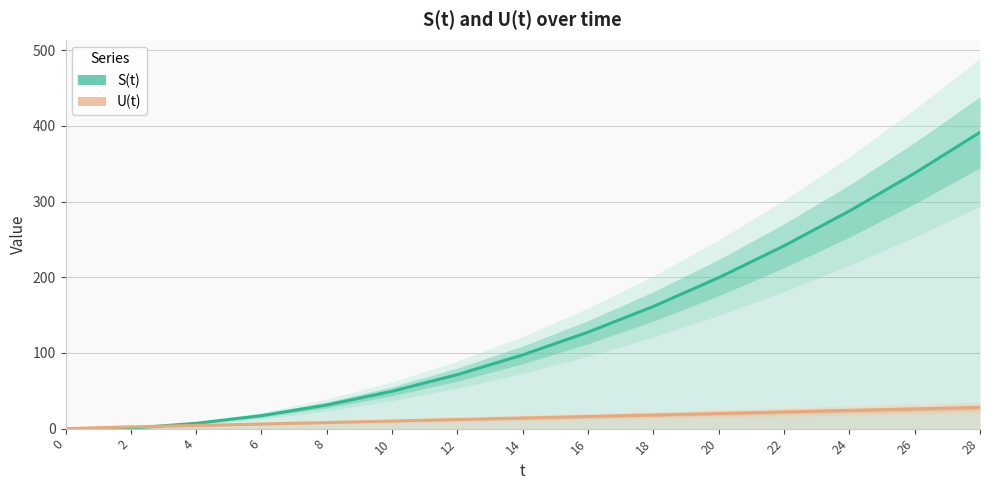

What value does the U(t) series have at 20?

20.0